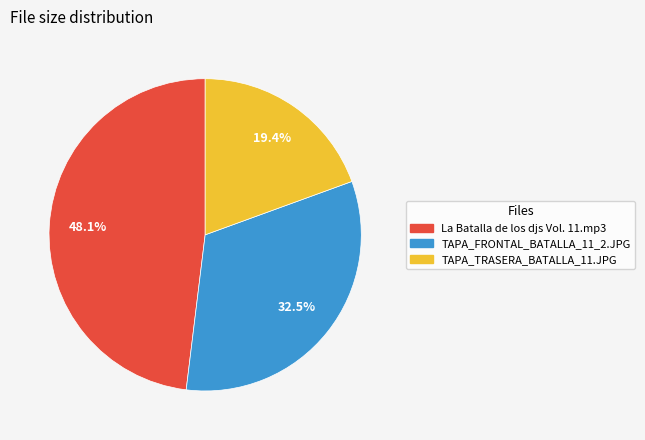

Is TAPA_FRONTAL_BATALLA_11_2.JPG the majority of the pie?

No